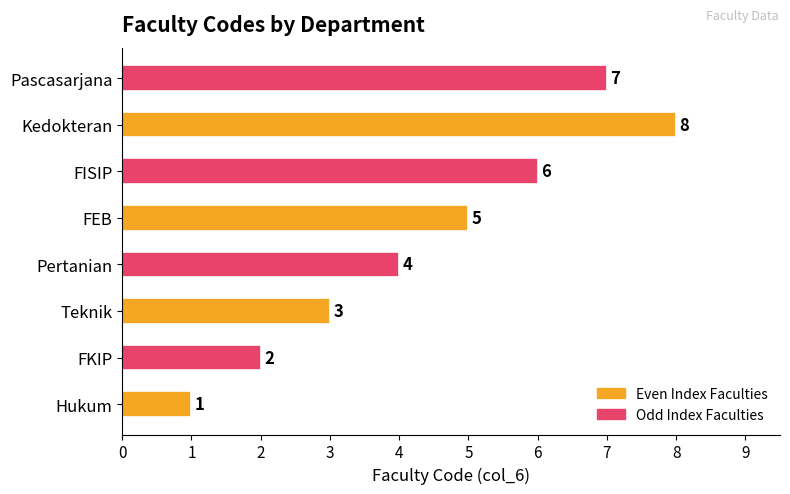

How many bars are there in total?

8